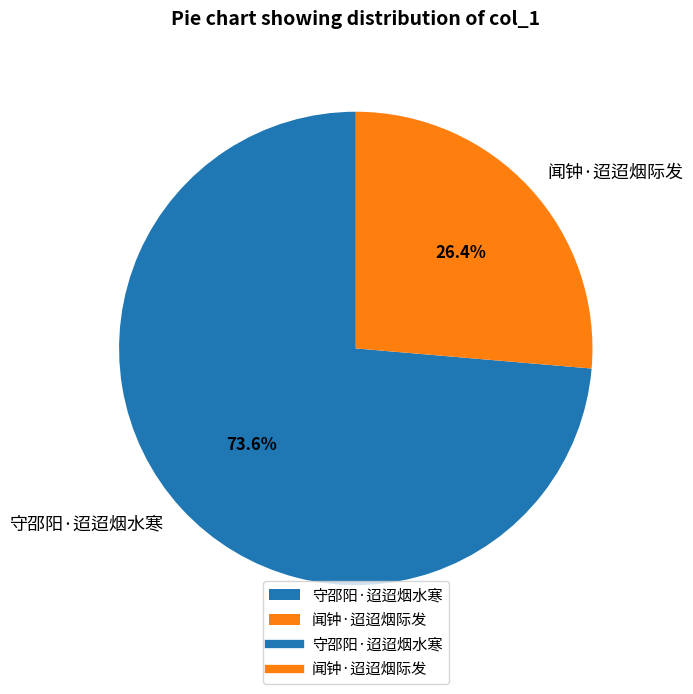

Rank the categories by value from highest to lowest.

守邵阳·迢迢烟水寒, 闻钟·迢迢烟际发